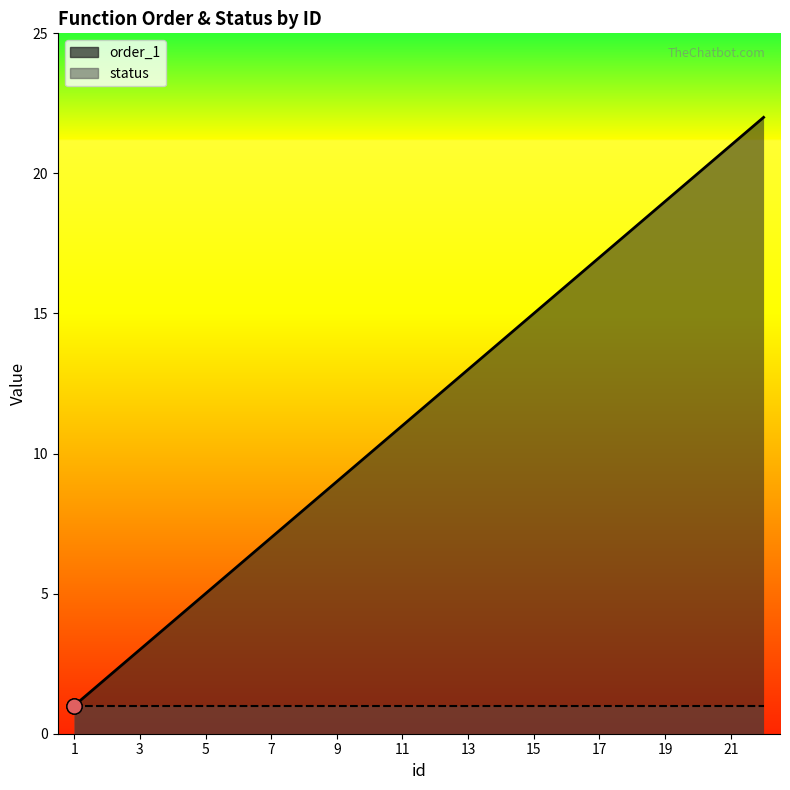

What is the change in value from 2 to 17?

+15